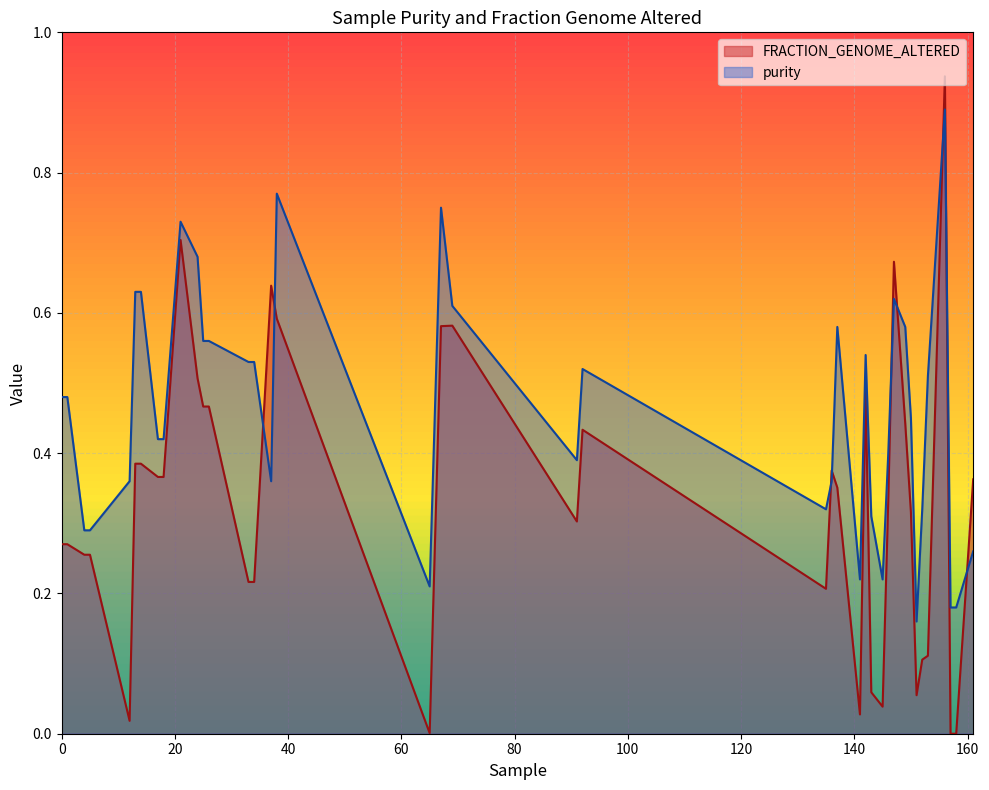

Reading left to right, extract all data points from this chart.

FRACTION_GENOME_ALTERED: 0=0.3	1=0.3	4=0.3	5=0.3	12=0.0	13=0.4	14=0.4	17=0.4	18=0.4	21=0.7	24=0.5	25=0.5	26=0.5	33=0.2	34=0.2	37=0.6	38=0.6	65=0.0	67=0.6	69=0.6	91=0.3	92=0.4	135=0.2	136=0.4	137=0.4	141=0.0	142=0.5	143=0.1	145=0.0	146=0.3	147=0.7	149=0.4	150=0.3	151=0.1	152=0.1	153=0.1	156=0.9	157=0.0	158=0.0	161=0.4
purity: 0=0.5	1=0.5	4=0.3	5=0.3	12=0.4	13=0.6	14=0.6	17=0.4	18=0.4	21=0.7	24=0.7	25=0.6	26=0.6	33=0.5	34=0.5	37=0.4	38=0.8	65=0.2	67=0.8	69=0.6	91=0.4	92=0.5	135=0.3	136=0.4	137=0.6	141=0.2	142=0.5	143=0.3	145=0.2	146=0.4	147=0.6	149=0.6	150=0.5	151=0.2	152=0.3	153=0.5	156=0.9	157=0.2	158=0.2	161=0.3